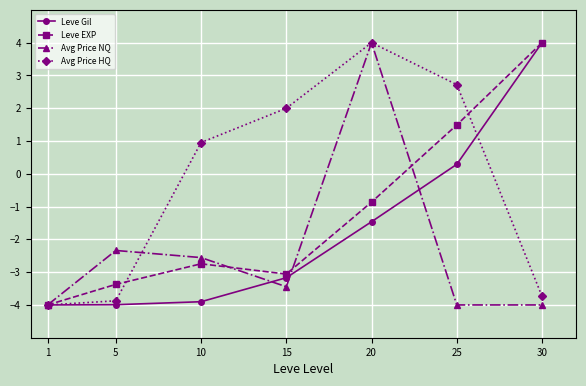

Which series changed the most between 5 and 15?

Avg Price HQ